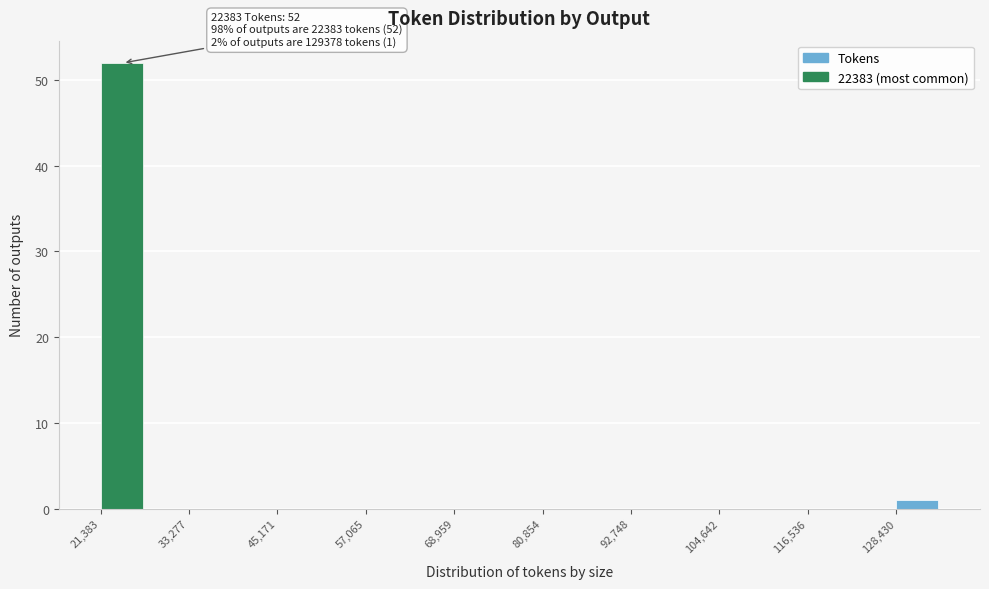

Read against the x-axis, roughly where is the centre of the tallest bar?

24000